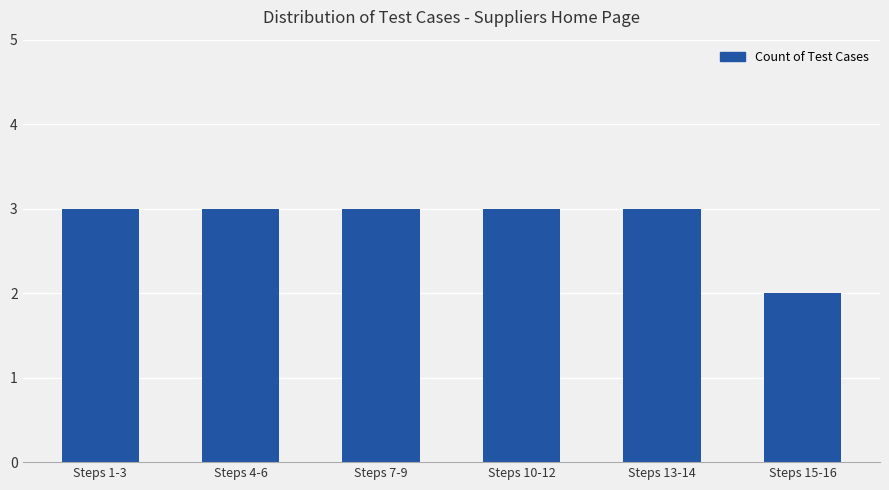

What is the sum of the values at Steps 4-6 and Steps 13-14?

6